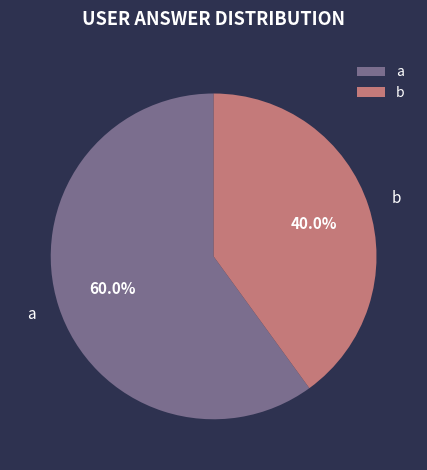

How many slices are in this pie chart?

2